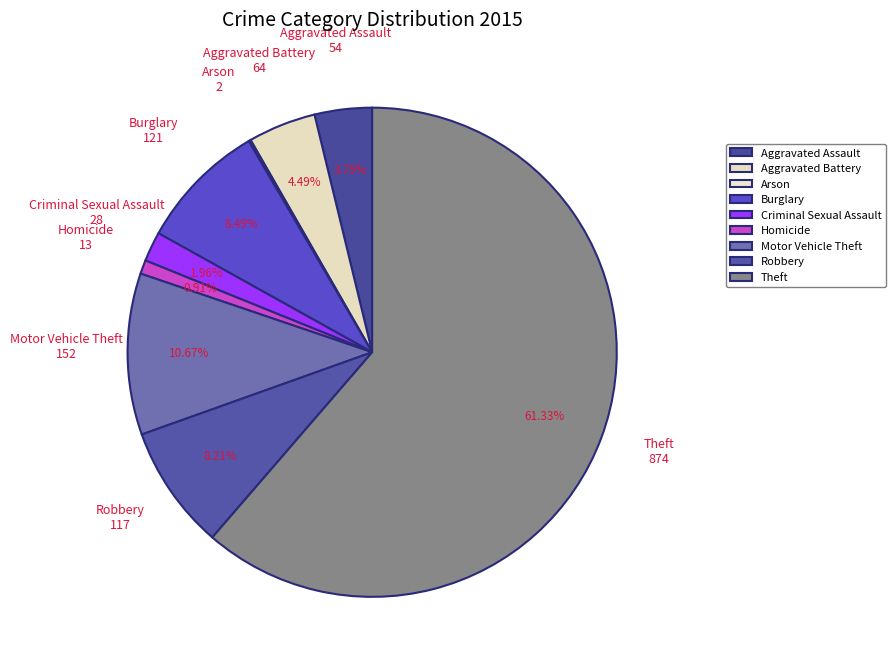

Is there a majority slice in this chart?

Yes